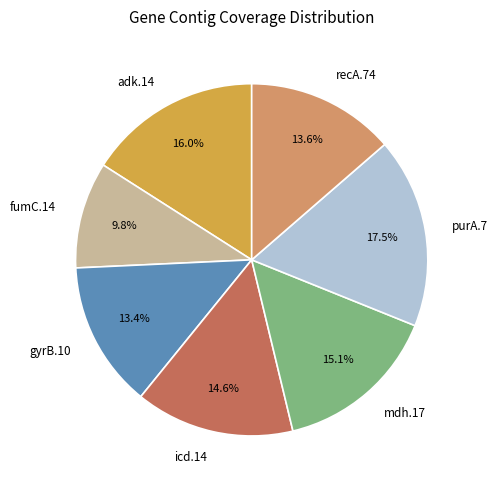

What is the total percentage of gyrB.10 and adk.14?

29.4%